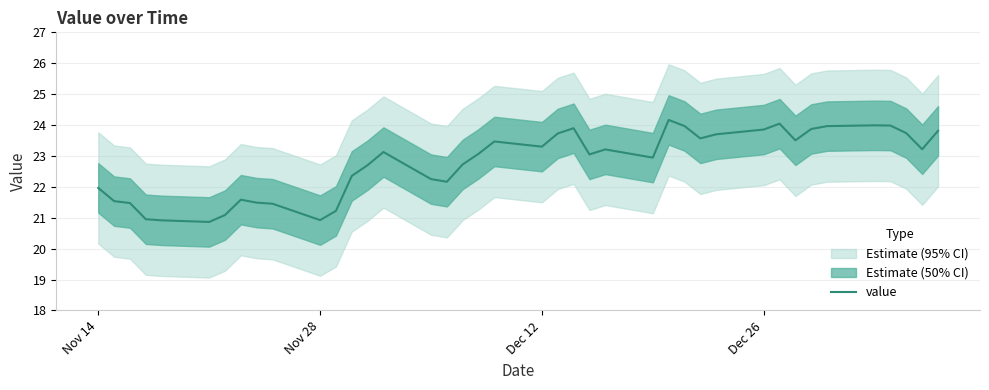

What is the average value?

22.8